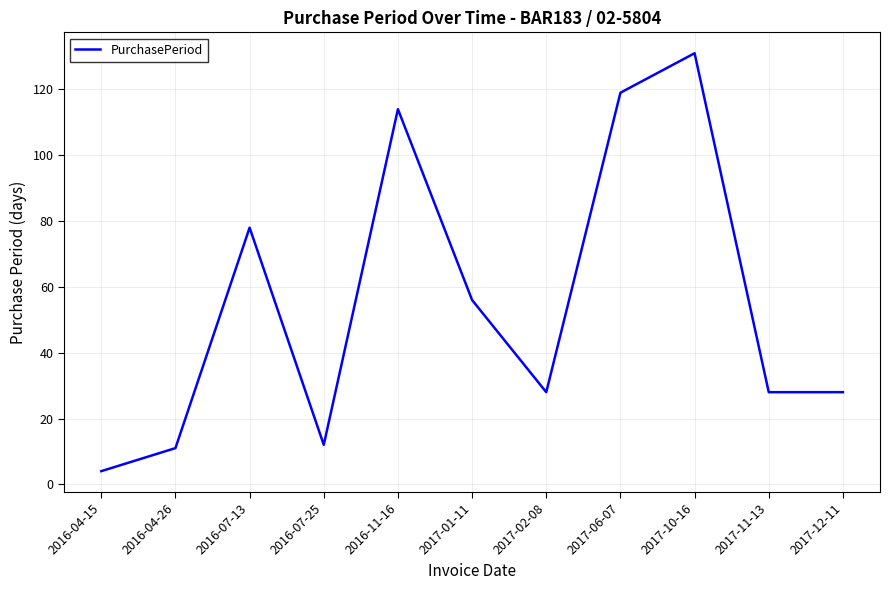

Read the value at 2017-11-13.

28